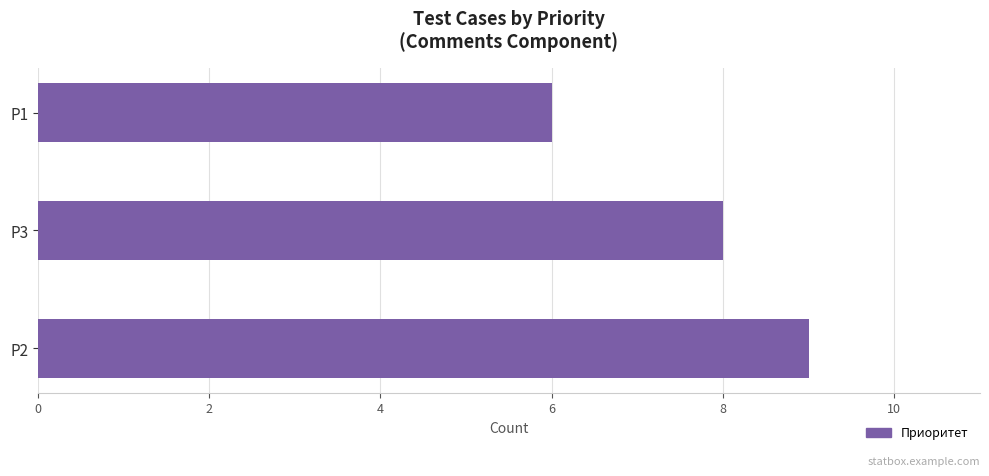

The value at P2 is 14. True or false?

False